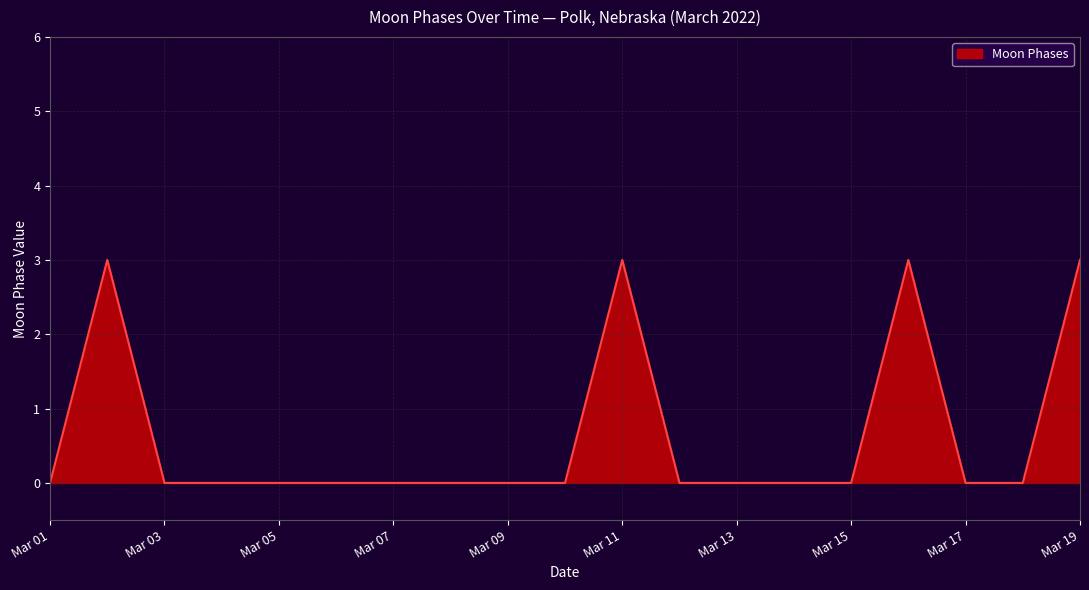

What is the difference between the maximum and minimum values?

3